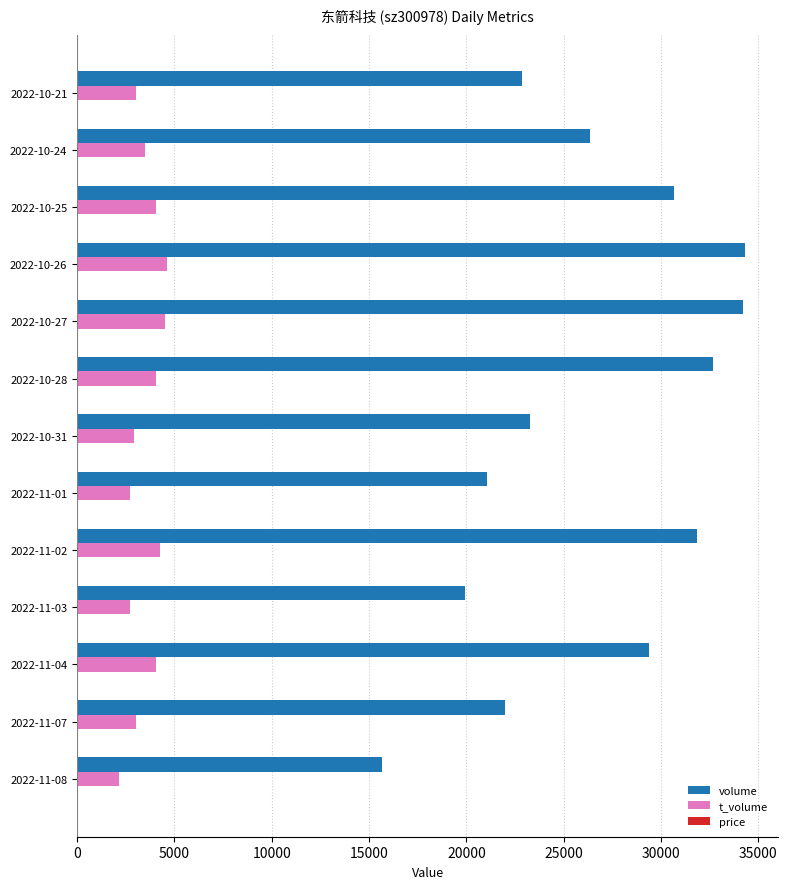

How many series are shown in this chart?

3